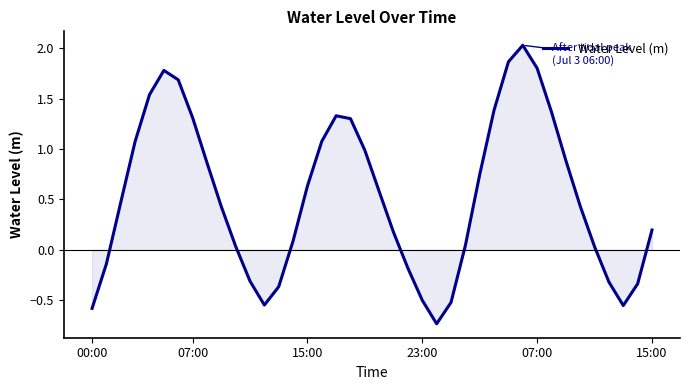

How many distinct data groups are displayed?

1